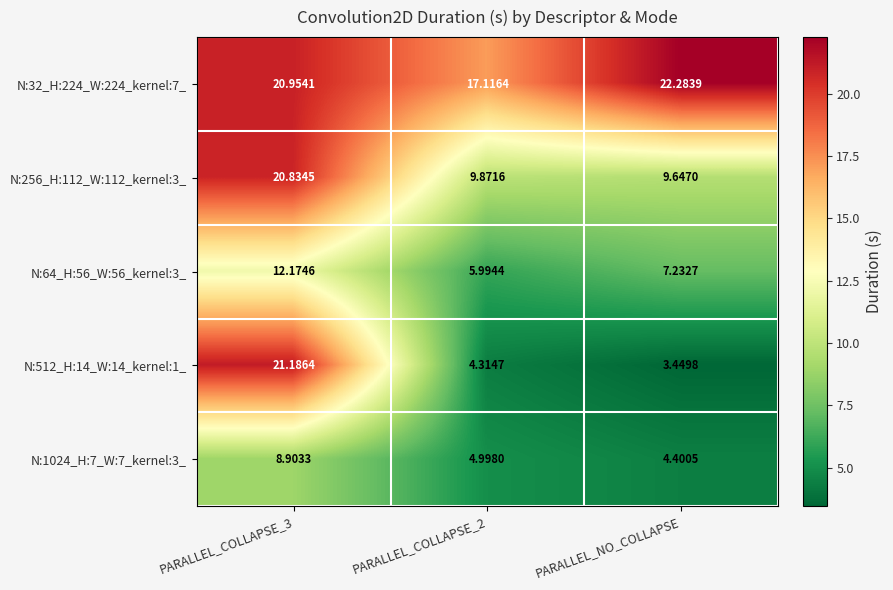

Rank the series by their maximum value, from lowest to highest.

N:1024_H:7_W:7_kernel:3_, N:64_H:56_W:56_kernel:3_, N:256_H:112_W:112_kernel:3_, N:512_H:14_W:14_kernel:1_, N:32_H:224_W:224_kernel:7_